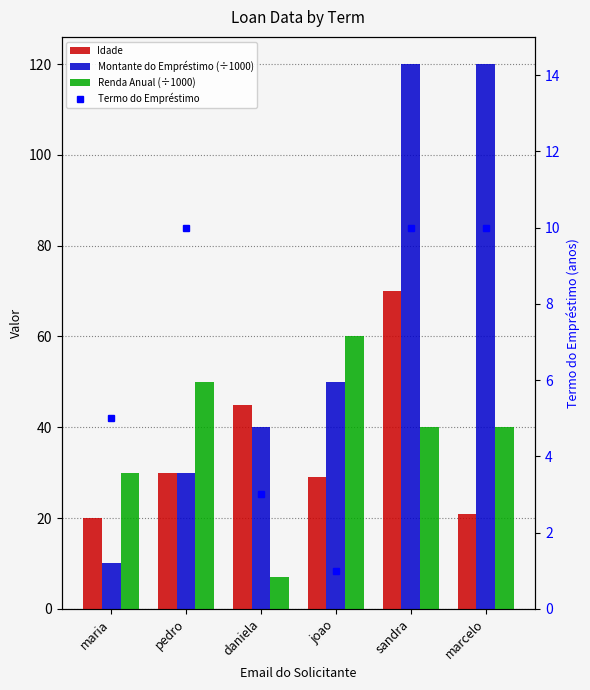

What are all the series names shown in the legend?

Idade, Montante do Empréstimo (÷1000), Renda Anual (÷1000), Termo do Empréstimo